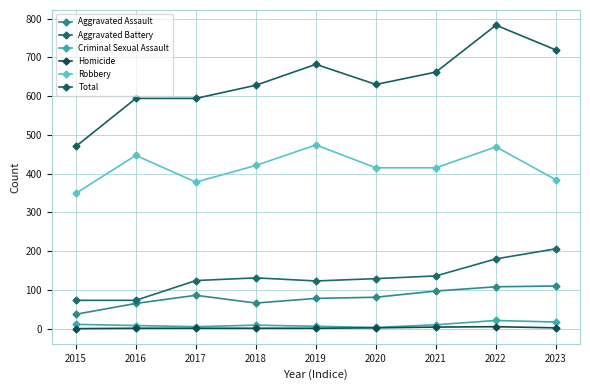

In Total, how many points are higher than both neighbors (excluding endpoints)?

2